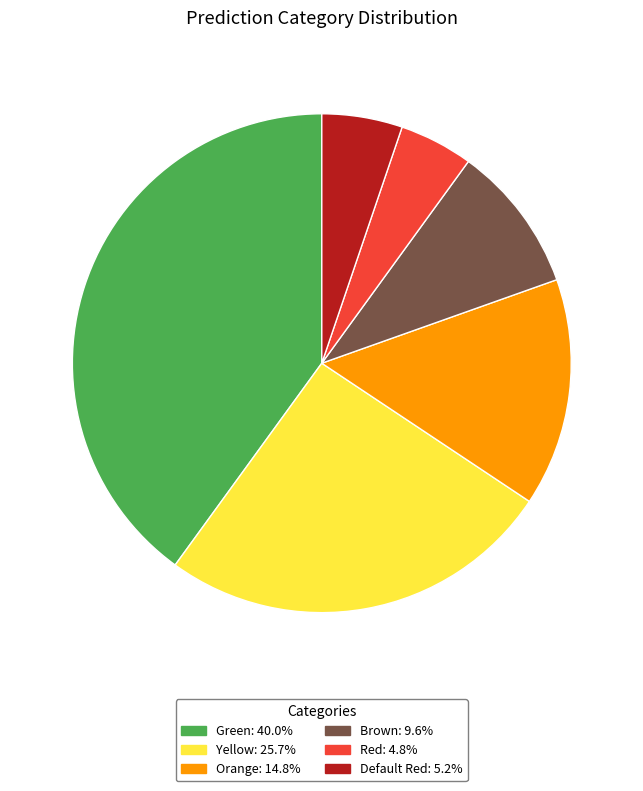

Which slice is the largest?

Green